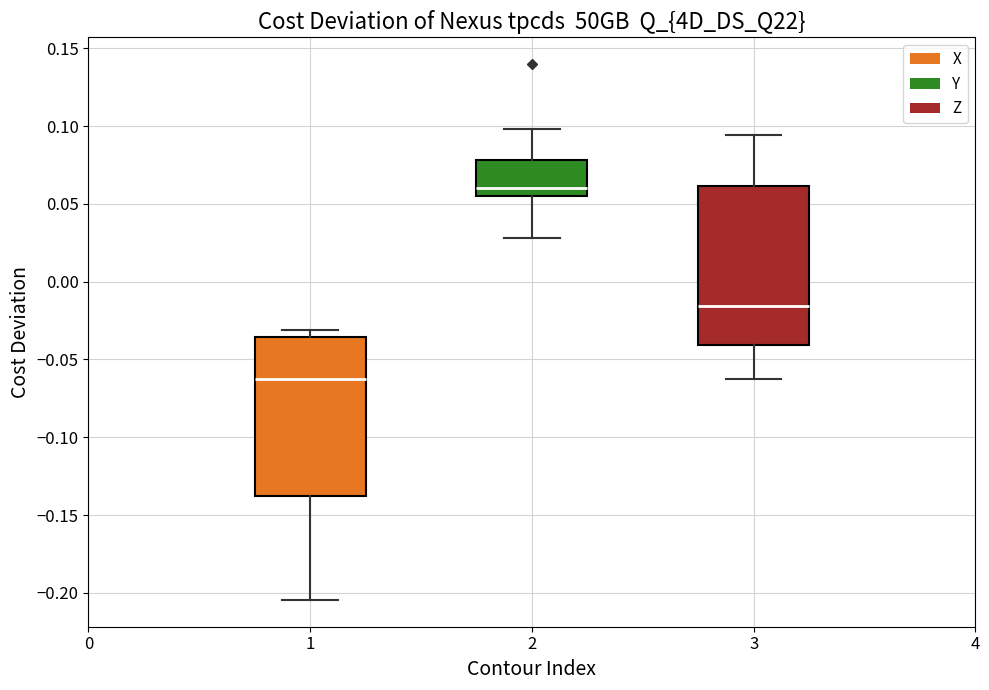

Where does the lower whisker of the box at x = 1 end on the y-axis? The values are not printed on the chart, so give them approximately, as read against the axis.

-0.205